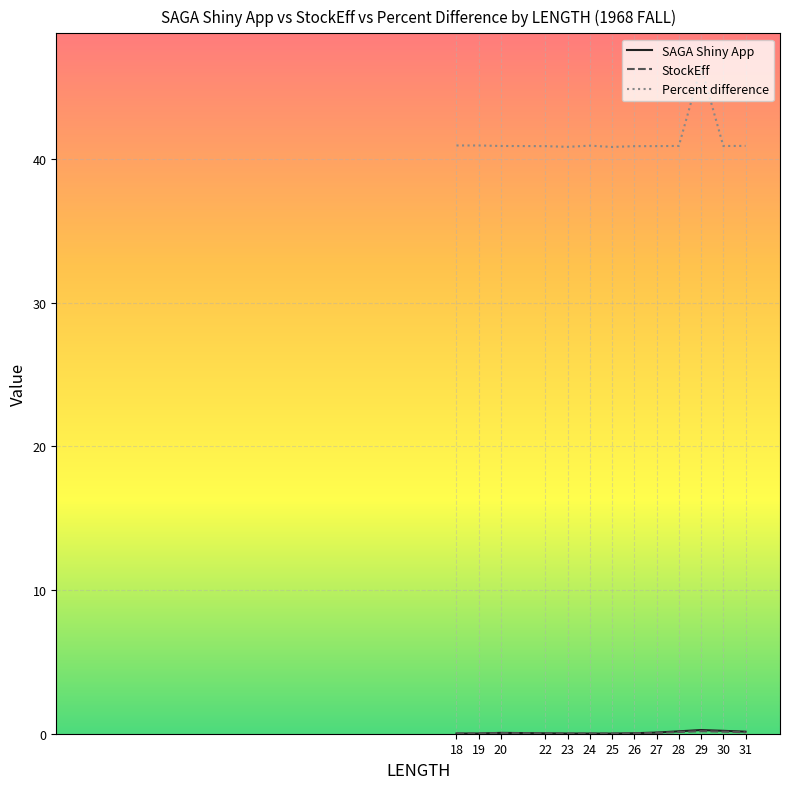

Is it true that Percent difference equals 40.8 at 25?

True